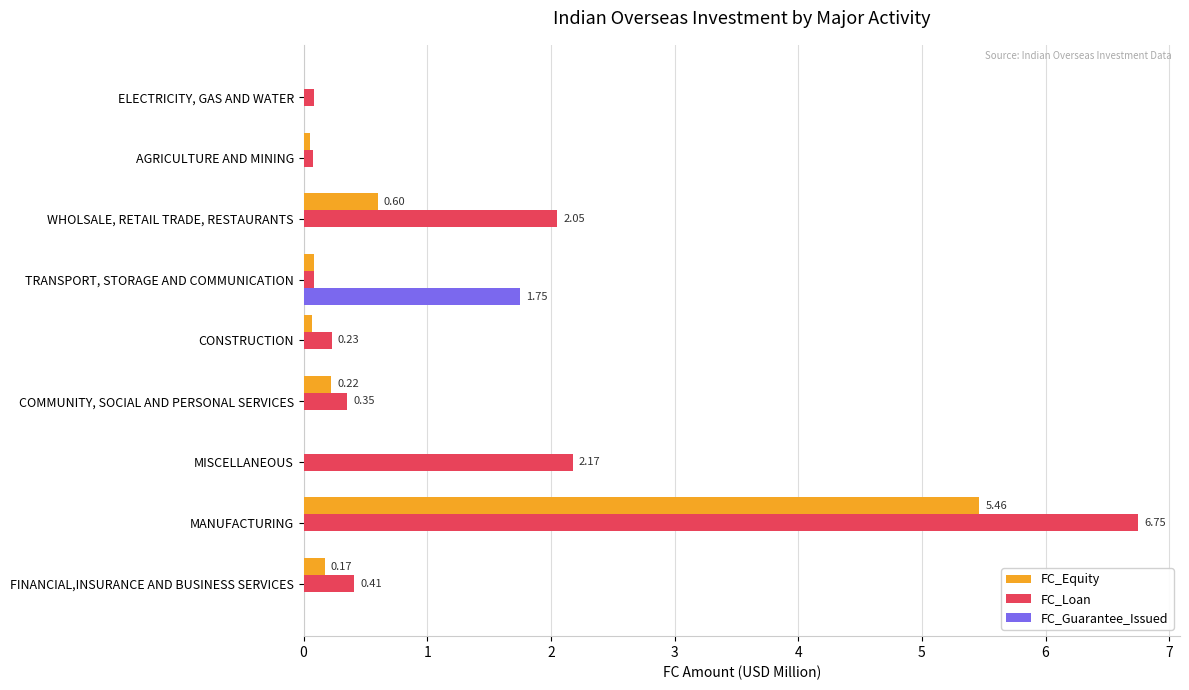

At which category is the sum across all series the highest?

MANUFACTURING